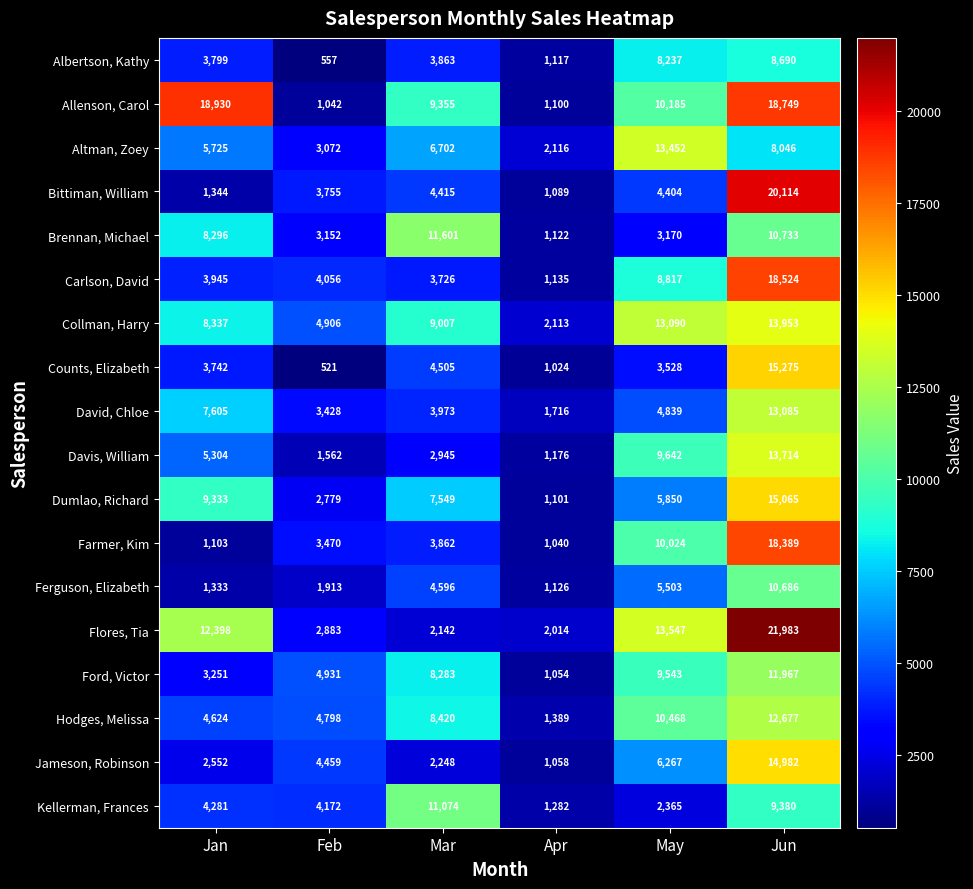

At Jan, list the series in order from largest to smallest.

Allenson, Carol, Flores, Tia, Dumlao, Richard, Collman, Harry, Brennan, Michael, David, Chloe, Altman, Zoey, Davis, William, Hodges, Melissa, Kellerman, Frances, Carlson, David, Albertson, Kathy, Counts, Elizabeth, Ford, Victor, Jameson, Robinson, Bittiman, William, Ferguson, Elizabeth, Farmer, Kim